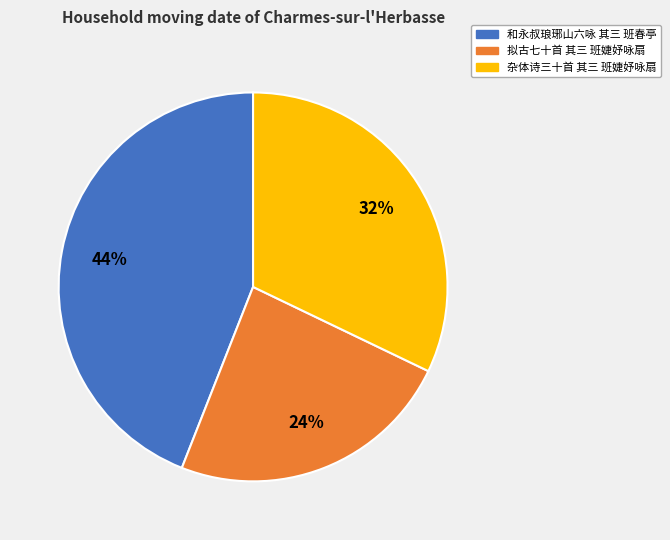

Is the sum of 杂体诗三十首 其三 班婕妤咏扇 and 拟古七十首 其三 班婕妤咏扇 greater than half?

Yes